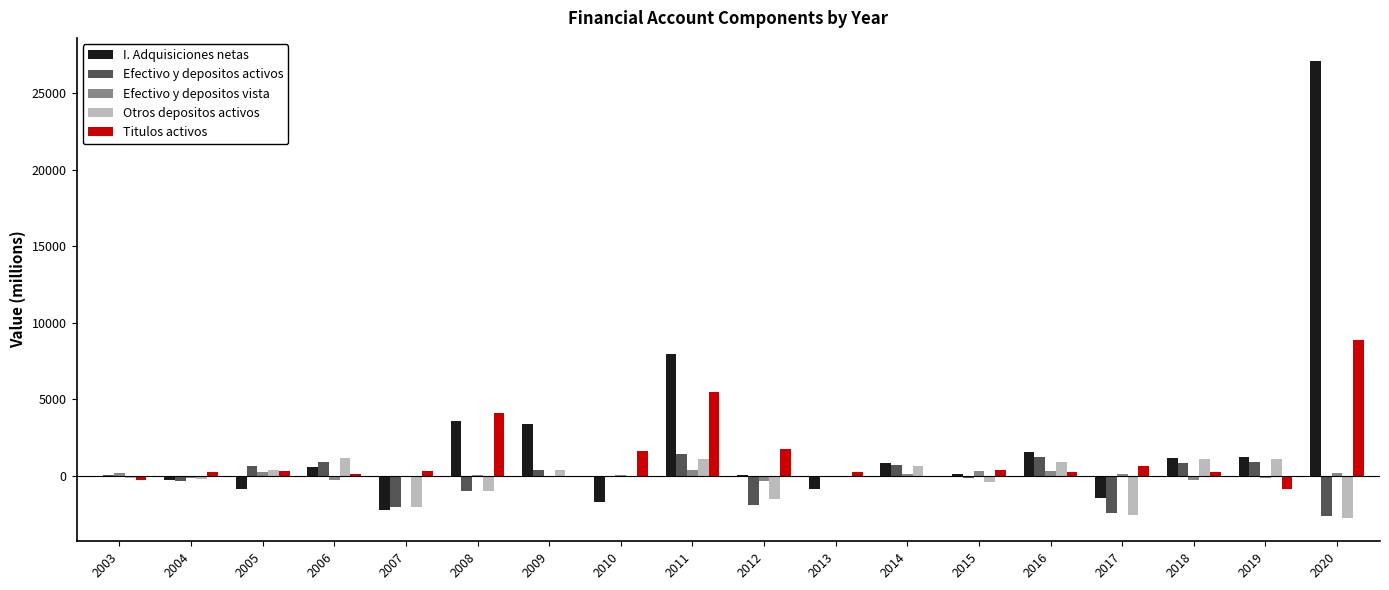

What value does the I. Adquisiciones netas series have at 2008, to the nearest 10?

3590